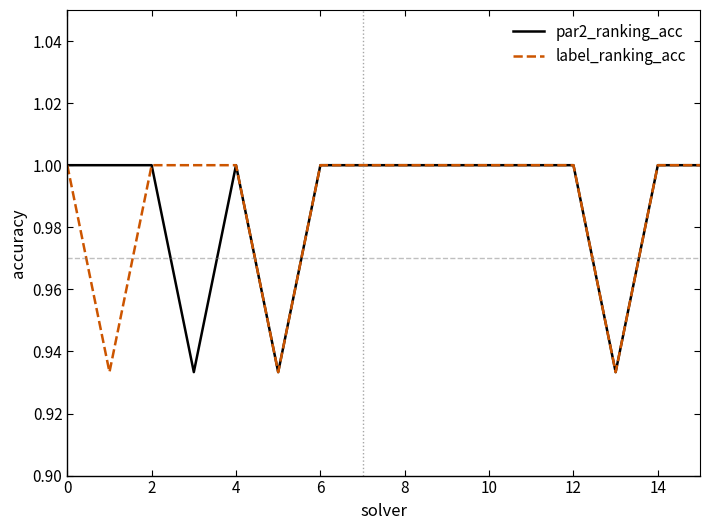

What is the highest value of the label_ranking_acc series?

1.0